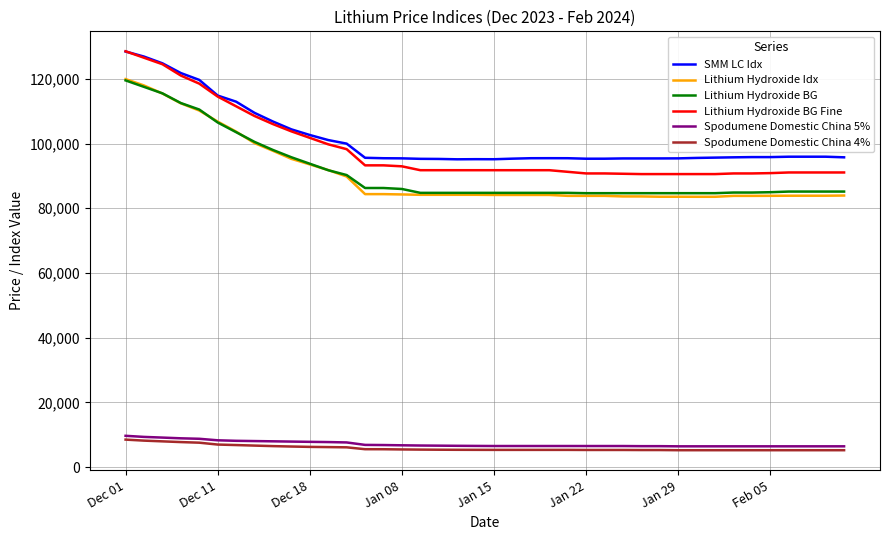

True or false: Spodumene Domestic China 4% and Lithium Hydroxide BG Fine cross at least once.

False